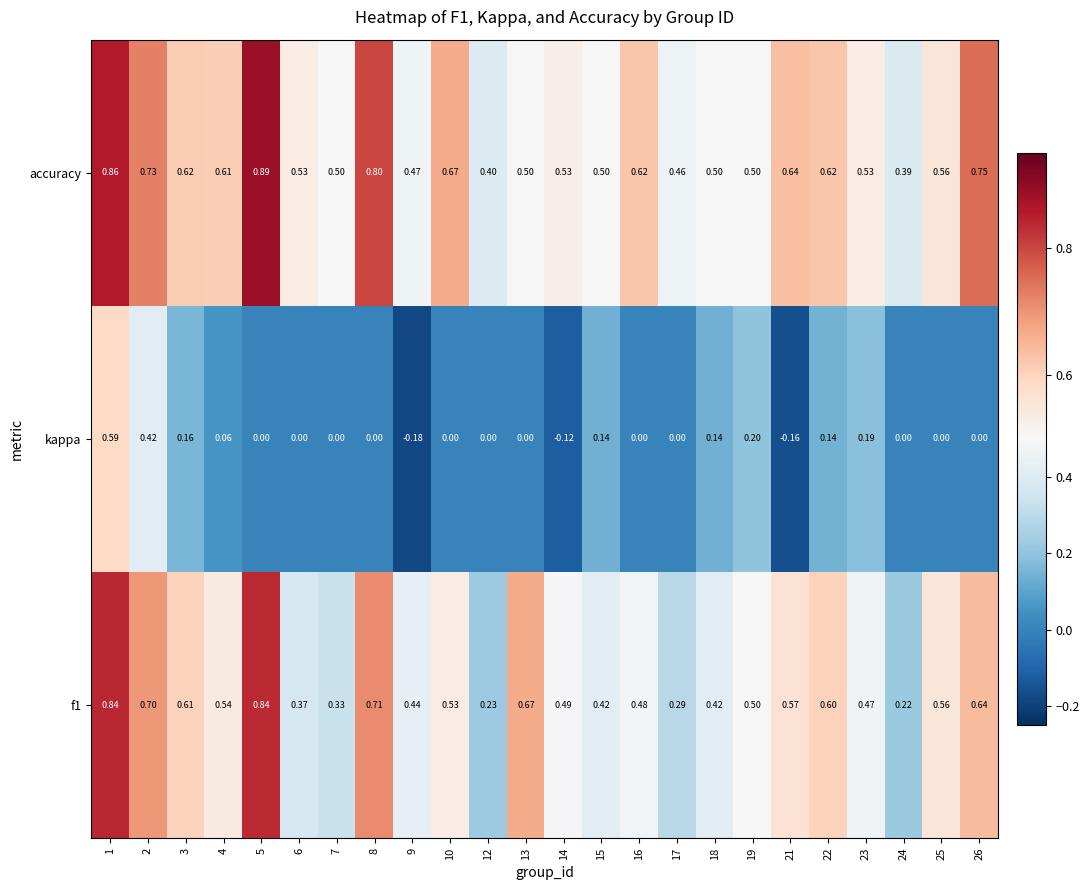

Which series has the largest total across all categories?

accuracy